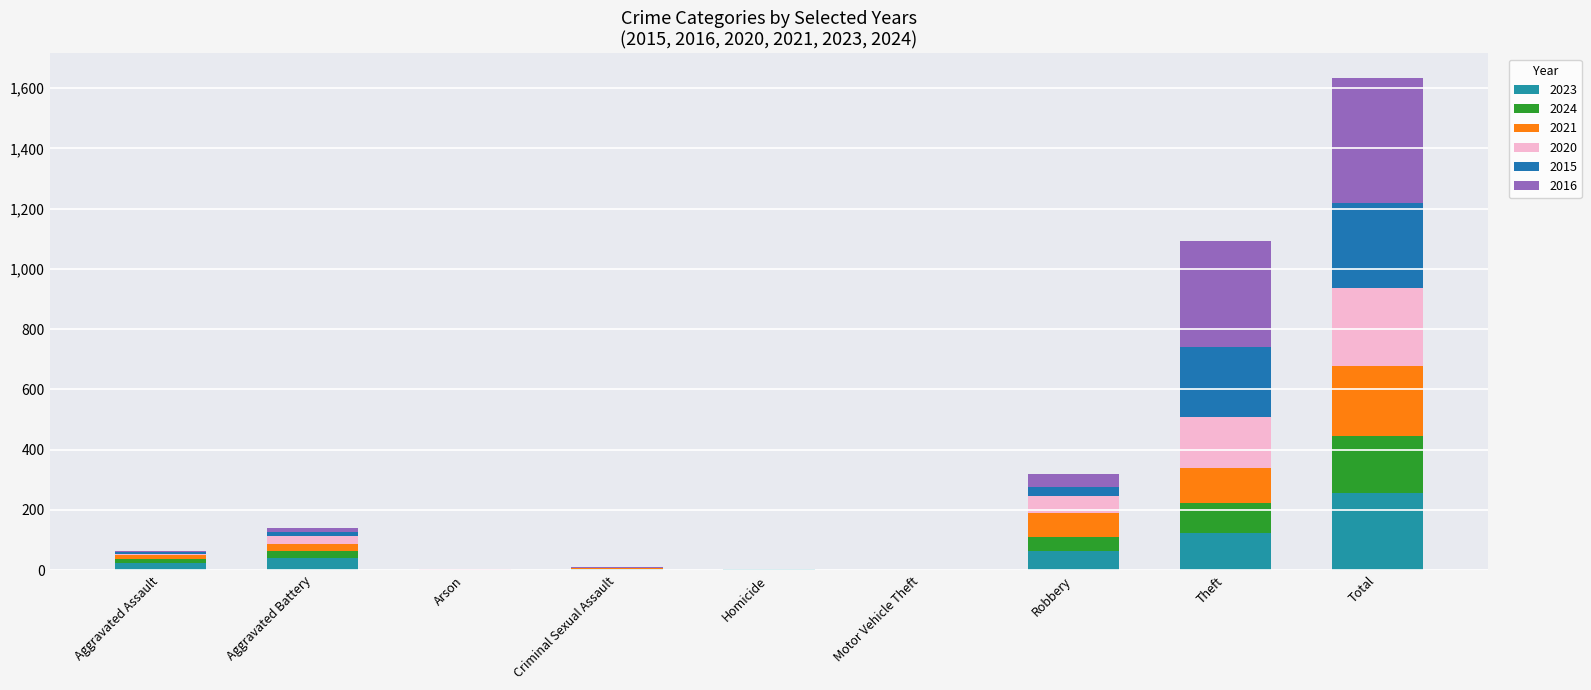

Which series has the largest range (max minus min)?

2016